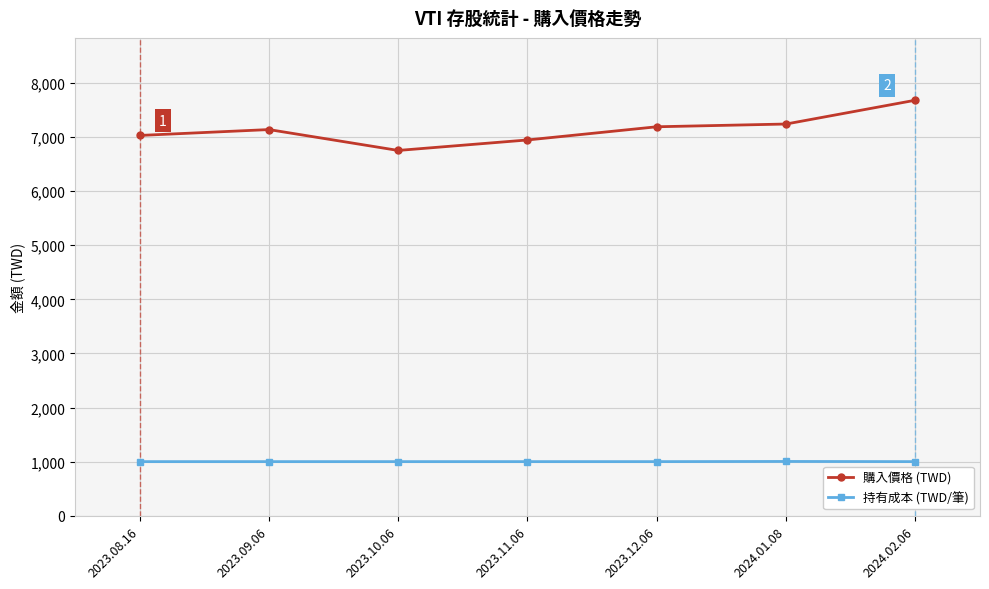

At how many categories does at least one series exceed 3512?

7